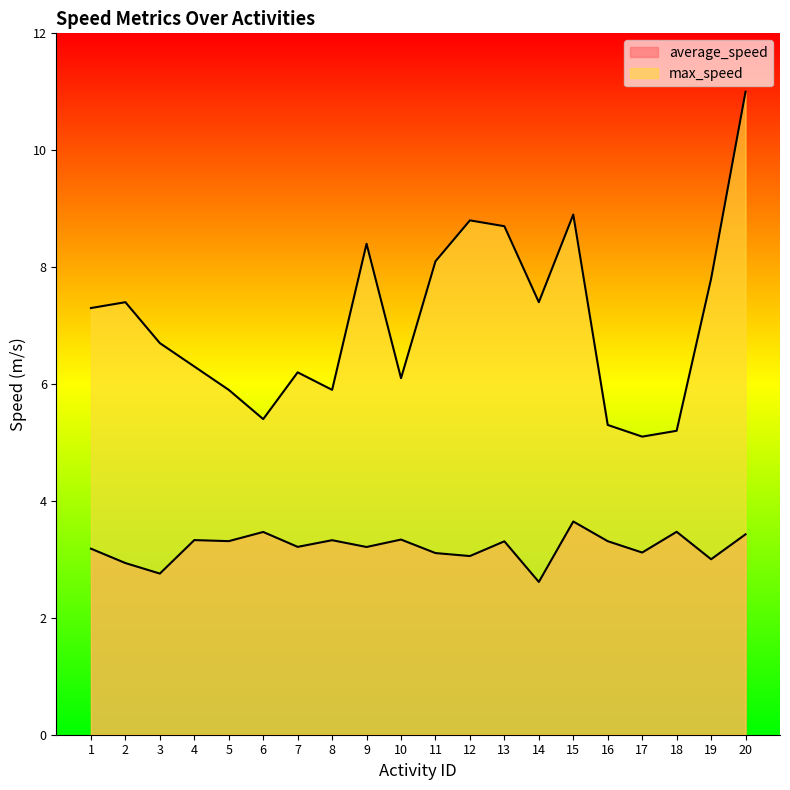

How many lines are shown in the chart?

2